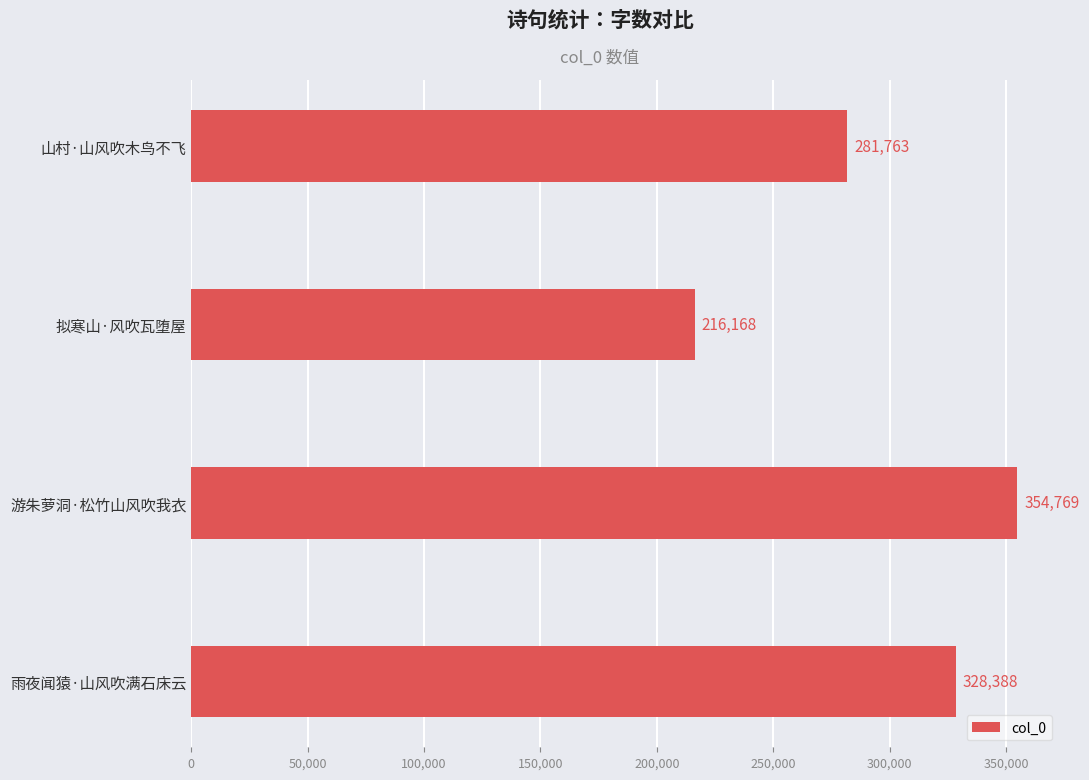

What is the difference between the second highest and second lowest values?

46625